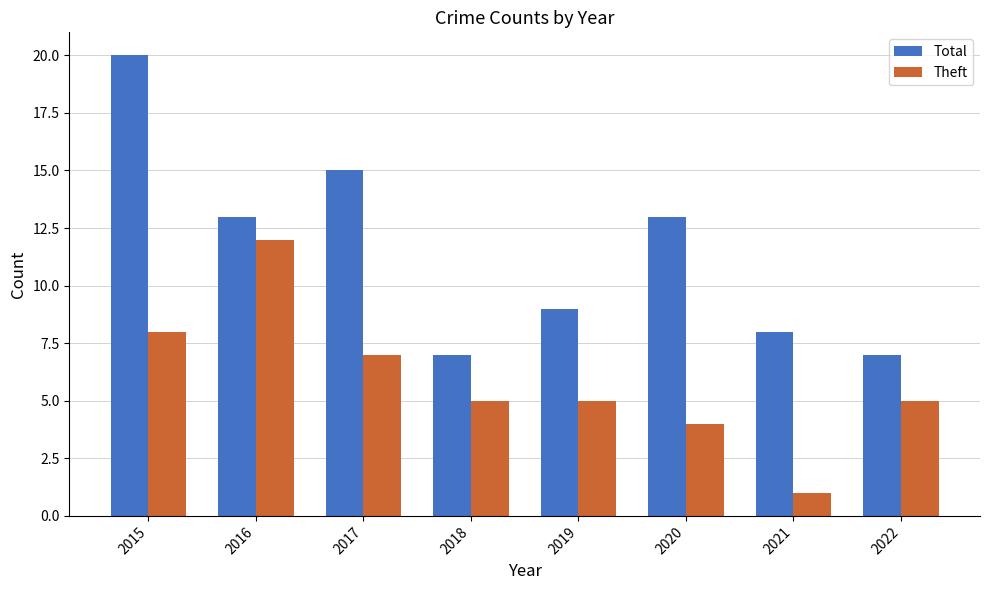

Reading left to right, extract all data points from this chart.

Total: 20	13	15	7	9	13	8	7
Theft: 8	12	7	5	5	4	1	5